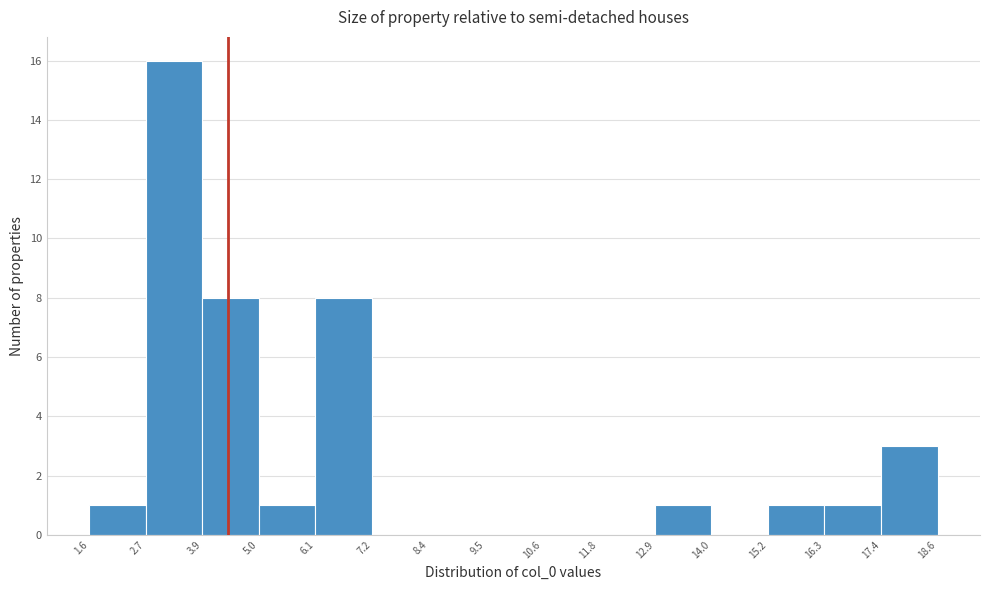

Reading left to right, transcribe this chart: for each bar, give the range it covers on the x-axis and its height. The values are not printed on the chart, so give them approximately, as read against the axis.

1.6 to 2.7: 1
2.7 to 3.9: 16
3.9 to 5.0: 8
5.0 to 6.1: 1
6.1 to 7.2: 8
7.2 to 8.4: 0
8.4 to 9.5: 0
9.5 to 10.6: 0
10.6 to 11.8: 0
11.8 to 12.9: 0
12.9 to 14.0: 1
14.0 to 15.2: 0
15.2 to 16.3: 1
16.3 to 17.4: 1
17.4 to 18.6: 3